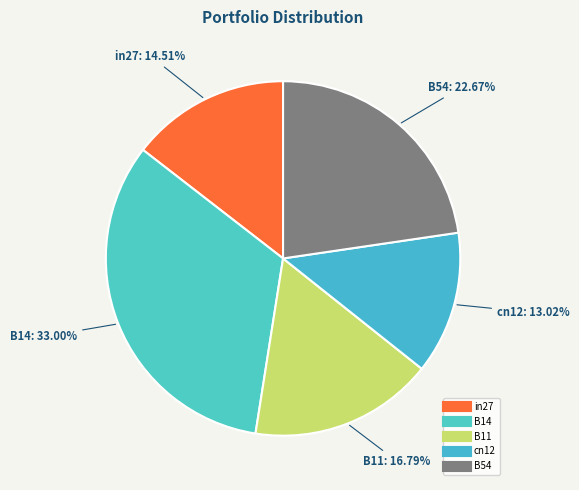

How much of the chart is everything except B14?

67.0%